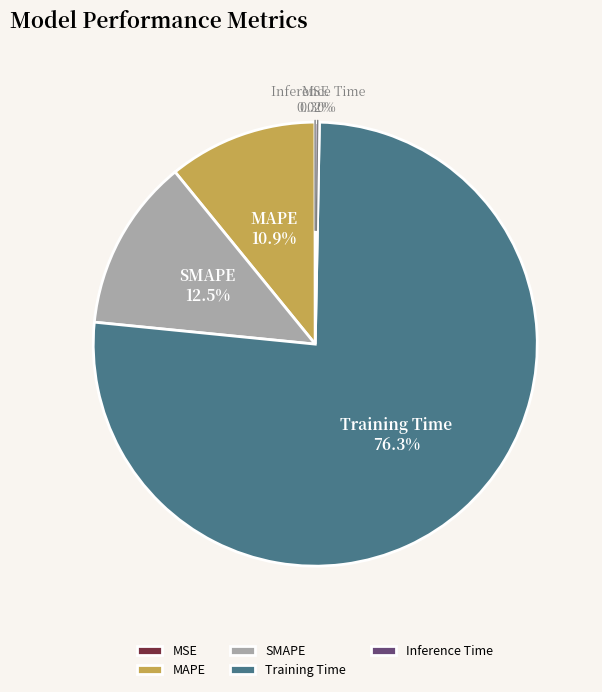

Which has a higher value, SMAPE or Training Time?

Training Time